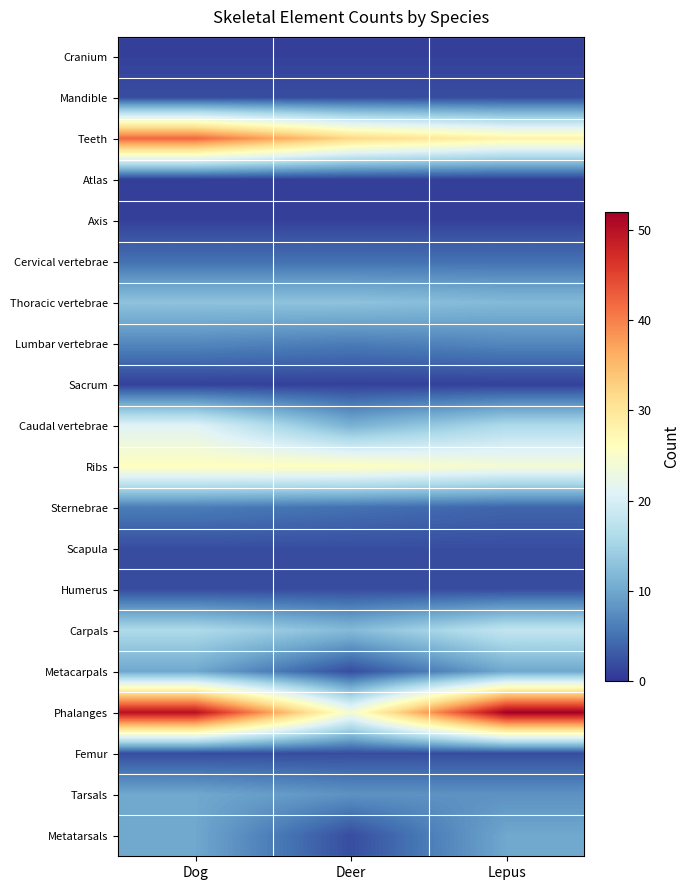

Reading left to right, what are all the values shown in this chart?

Cranium: Dog=1	Deer=1	Lepus=1
Mandible: Dog=2	Deer=2	Lepus=2
Teeth: Dog=42	Deer=32	Lepus=28
Atlas: Dog=1	Deer=1	Lepus=1
Axis: Dog=1	Deer=1	Lepus=1
Cervical vertebrae: Dog=5	Deer=5	Lepus=5
Thoracic vertebrae: Dog=13	Deer=13	Lepus=12
Lumbar vertebrae: Dog=7	Deer=6	Lepus=7
Sacrum: Dog=1	Deer=1	Lepus=1
Caudal vertebrae: Dog=21	Deer=11	Lepus=16
Ribs: Dog=26	Deer=26	Lepus=24
Sternebrae: Dog=6	Deer=5	Lepus=4
Scapula: Dog=2	Deer=2	Lepus=2
Humerus: Dog=2	Deer=2	Lepus=2
Carpals: Dog=16	Deer=12	Lepus=18
Metacarpals: Dog=10	Deer=2	Lepus=10
Phalanges: Dog=50	Deer=24	Lepus=52
Femur: Dog=2	Deer=2	Lepus=2
Tarsals: Dog=10	Deer=8	Lepus=8
Metatarsals: Dog=10	Deer=2	Lepus=10